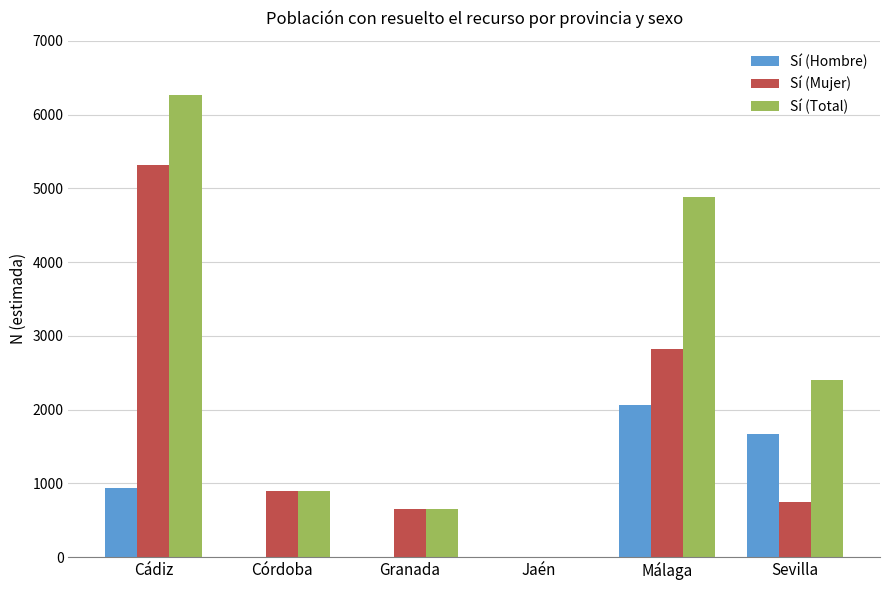

Where is Sí (Total) nearest to the value 3129?

Sevilla